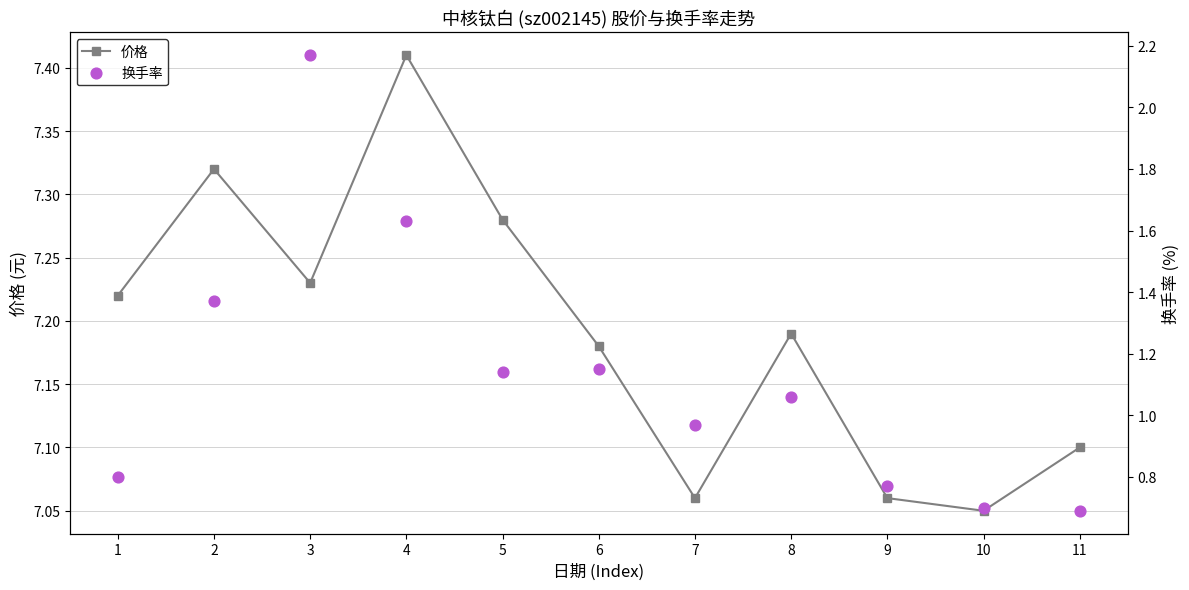

At which category is the sum across all series the highest?

3